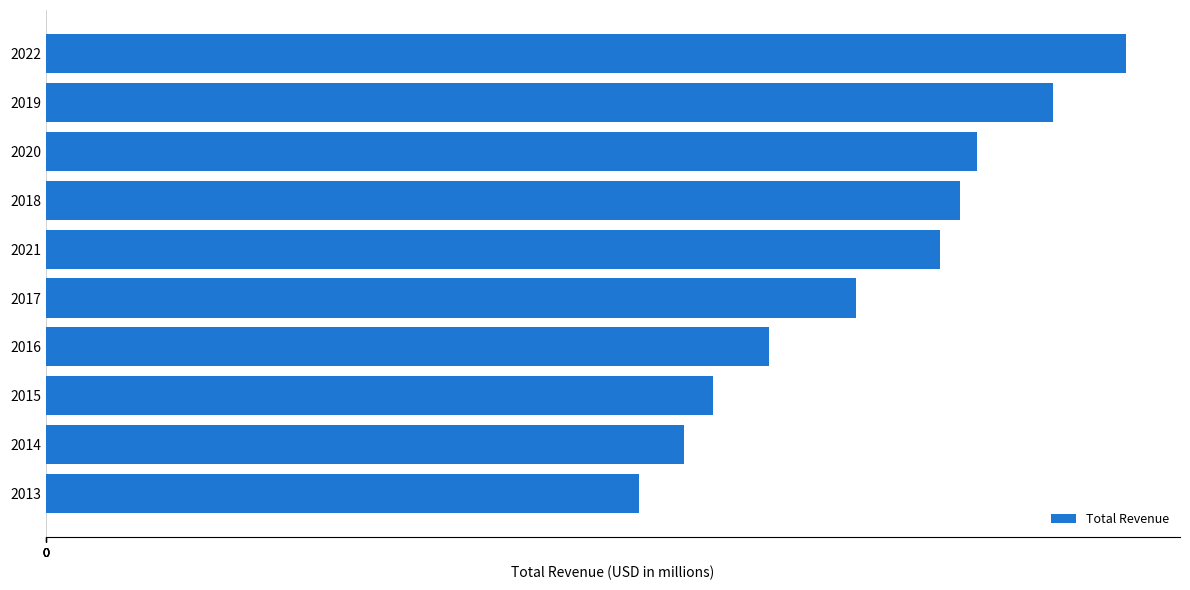

How many data points does each series have?

10